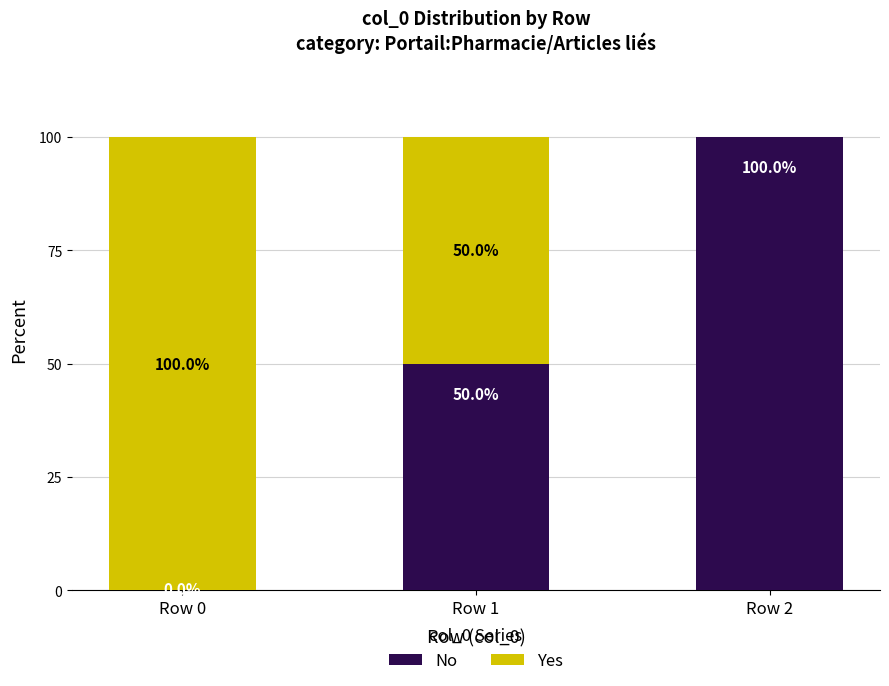

What is the total value across all series at Row 0?

100